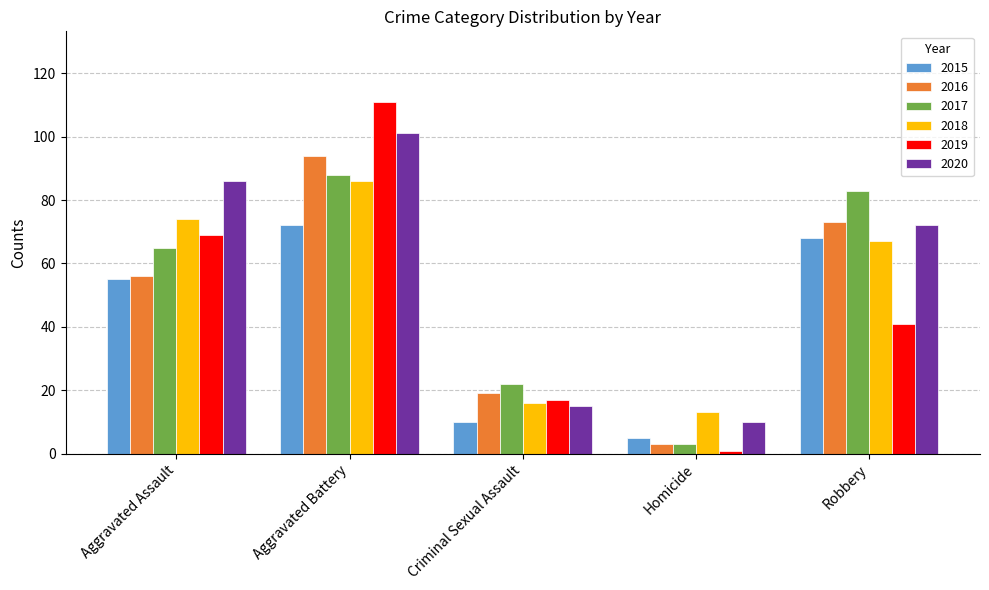

Reading left to right, extract all data points from this chart.

2015: Aggravated Assault=55	Aggravated Battery=72	Criminal Sexual Assault=10	Homicide=5	Robbery=68
2016: Aggravated Assault=56	Aggravated Battery=94	Criminal Sexual Assault=19	Homicide=3	Robbery=73
2017: Aggravated Assault=65	Aggravated Battery=88	Criminal Sexual Assault=22	Homicide=3	Robbery=83
2018: Aggravated Assault=74	Aggravated Battery=86	Criminal Sexual Assault=16	Homicide=13	Robbery=67
2019: Aggravated Assault=69	Aggravated Battery=111	Criminal Sexual Assault=17	Homicide=1	Robbery=41
2020: Aggravated Assault=86	Aggravated Battery=101	Criminal Sexual Assault=15	Homicide=10	Robbery=72